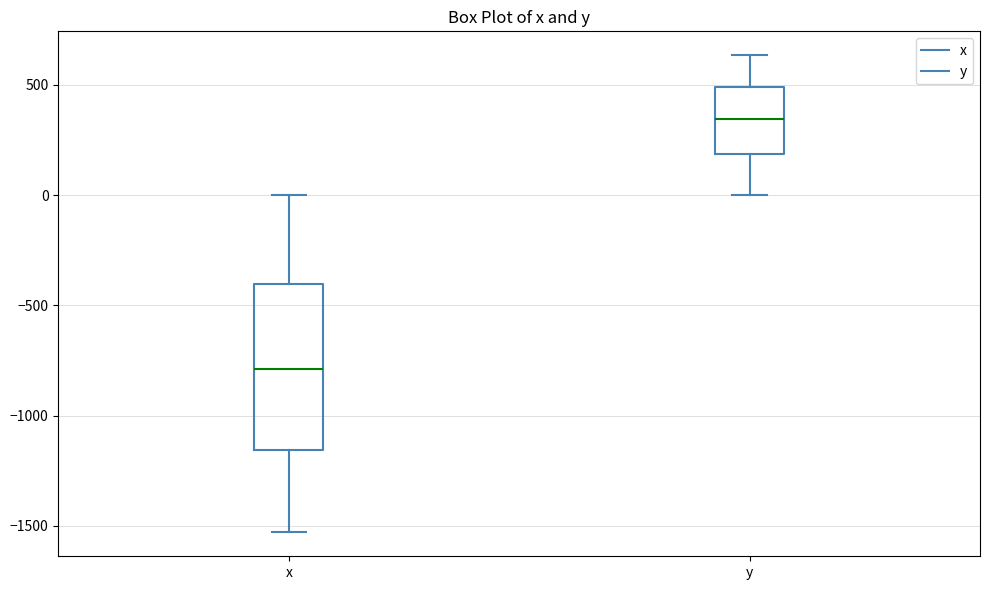

Which box is the tallest, from its lower edge to its upper edge?

x